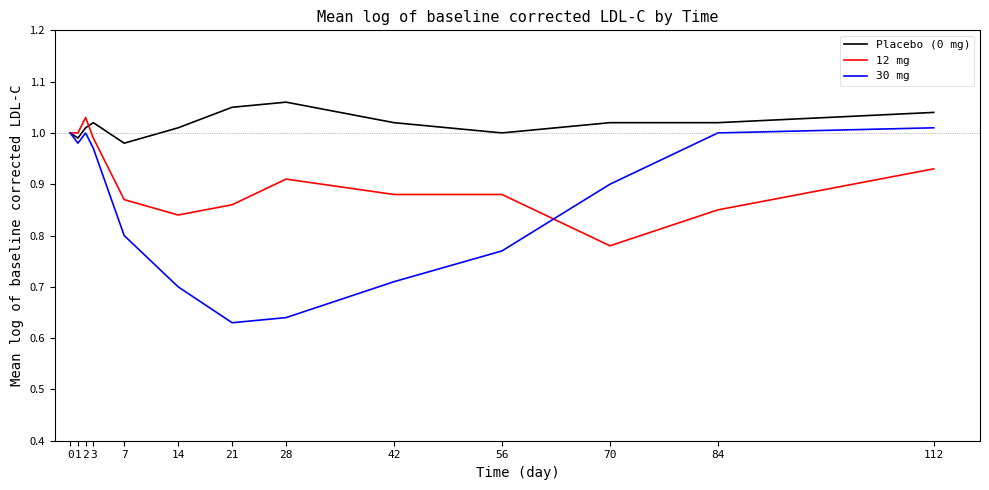

At which label does 12 mg reach its peak?

2